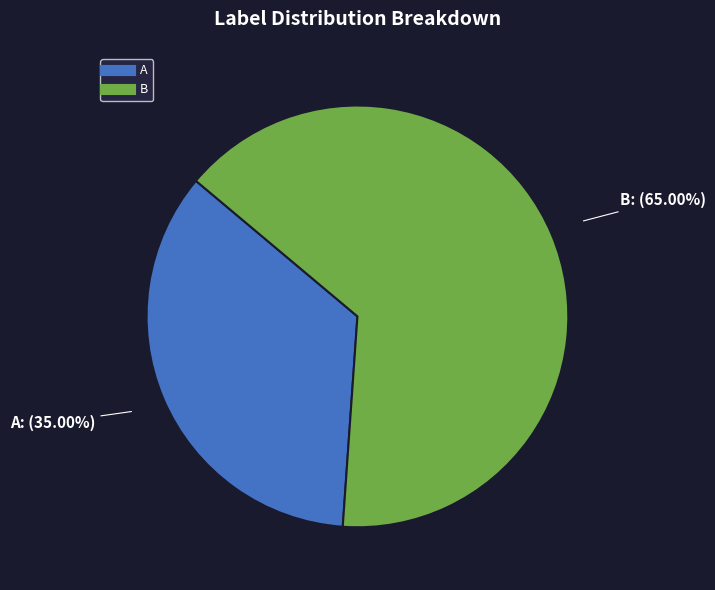

Is there a majority slice in this chart?

Yes